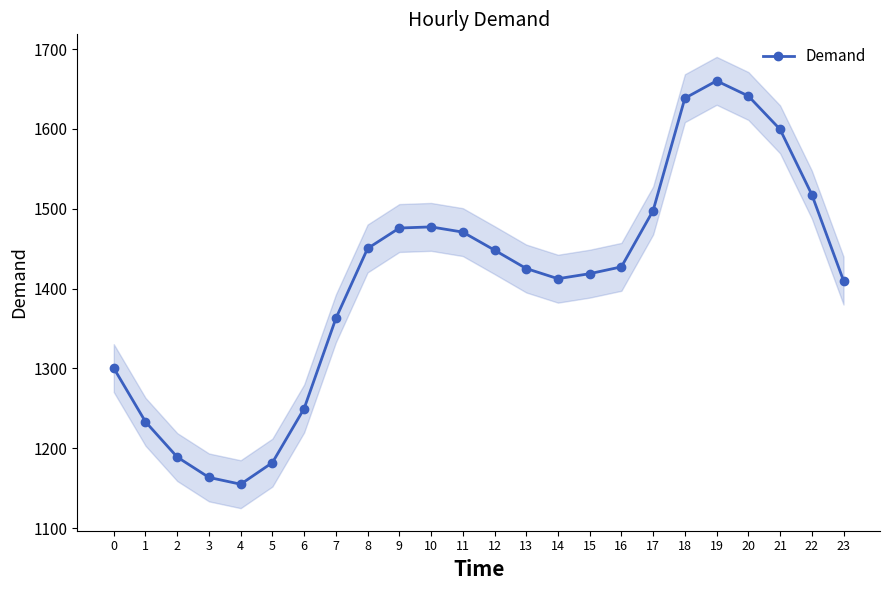

What is the change in value from 4 to 12?

+293.2